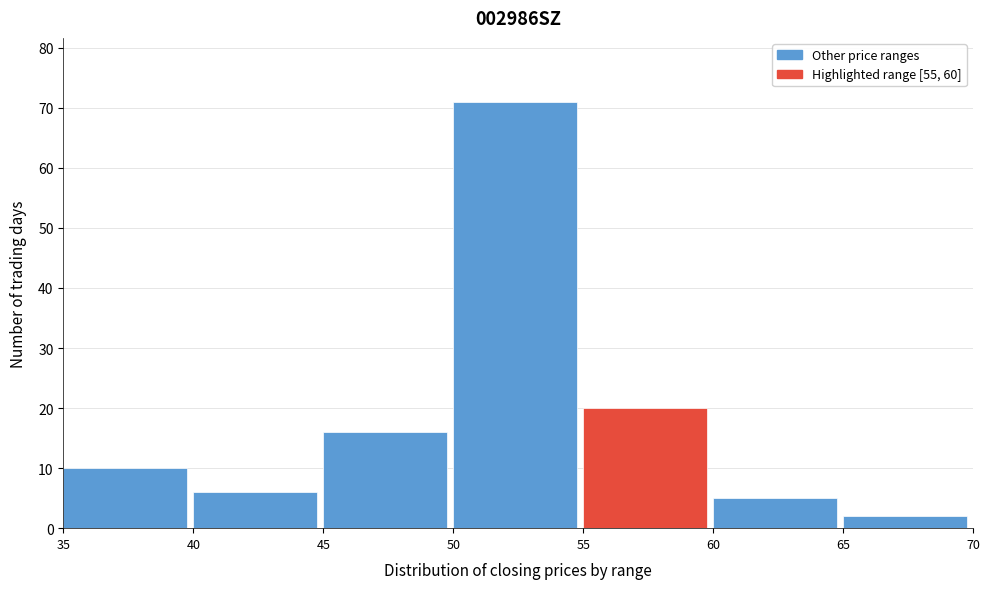

Reading left to right, transcribe this chart: for each bar, give the range it covers on the x-axis and its height. The values are not printed on the chart, so give them approximately, as read against the axis.

35 to 40: 10
40 to 45: 6
45 to 50: 16
50 to 55: 71
55 to 60: 20
60 to 65: 5
65 to 70: 2